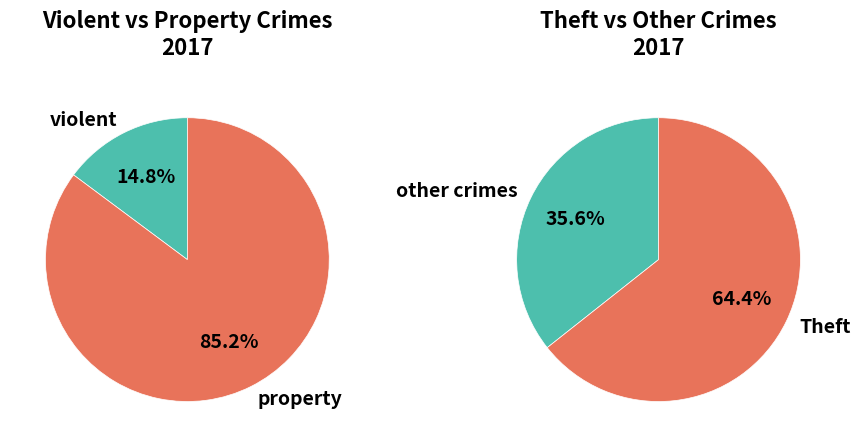

Is there a majority slice in this chart?

Yes